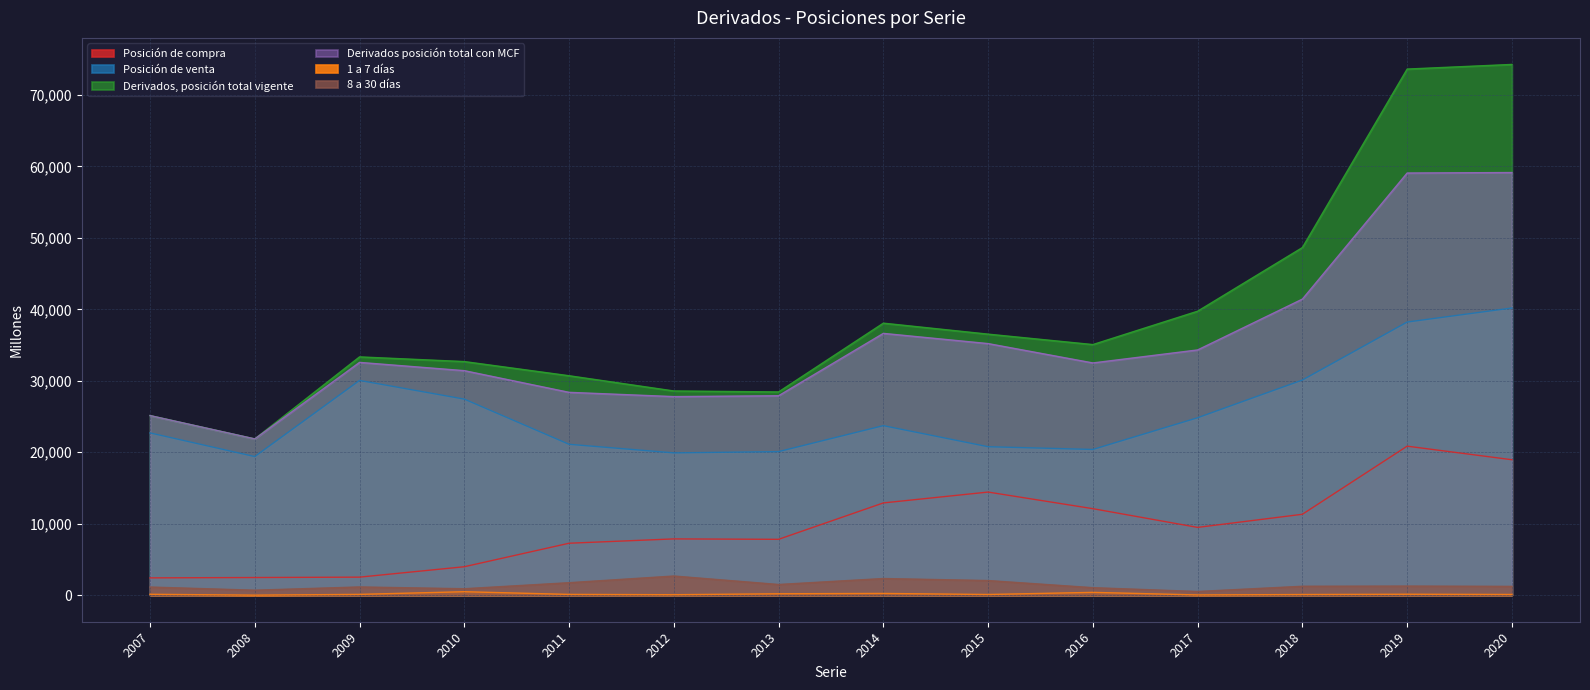

Is it true that Derivados, posición total vigente equals 21813 at 2015?

False